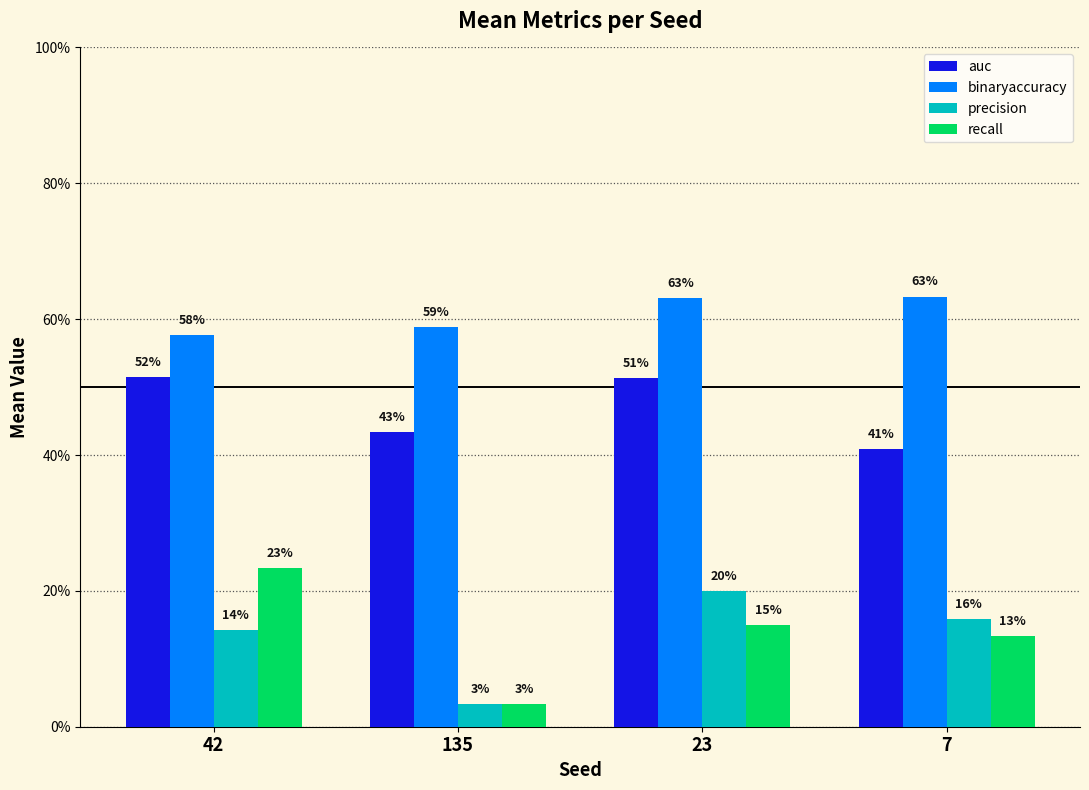

Reading left to right, transcribe all the data shown in this chart.

auc: 0.5	0.4	0.5	0.4
binaryaccuracy: 0.6	0.6	0.6	0.6
precision: 0.1	0.0	0.2	0.2
recall: 0.2	0.0	0.2	0.1